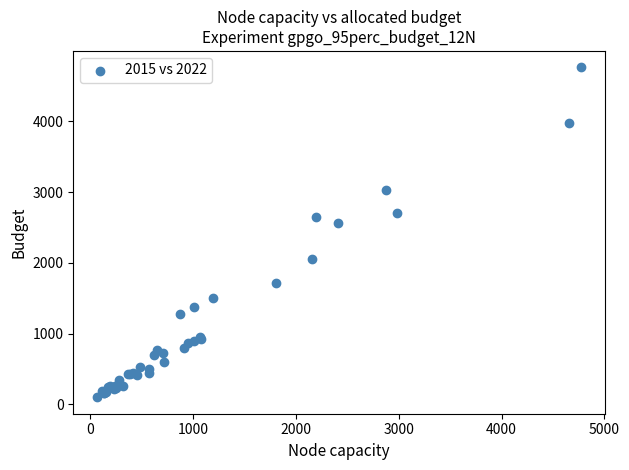

What Y value in the scatter plot is closest to 2431?

2566